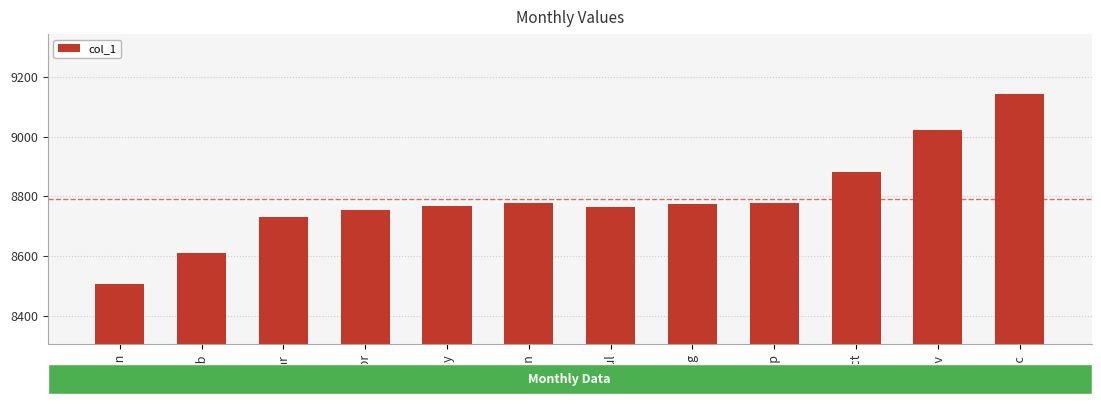

The chart shows a value of 8763 at Jul. True or false?

True